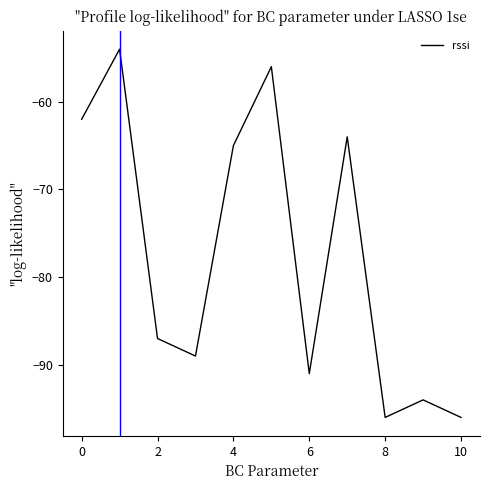

What is the smallest value displayed?

-96